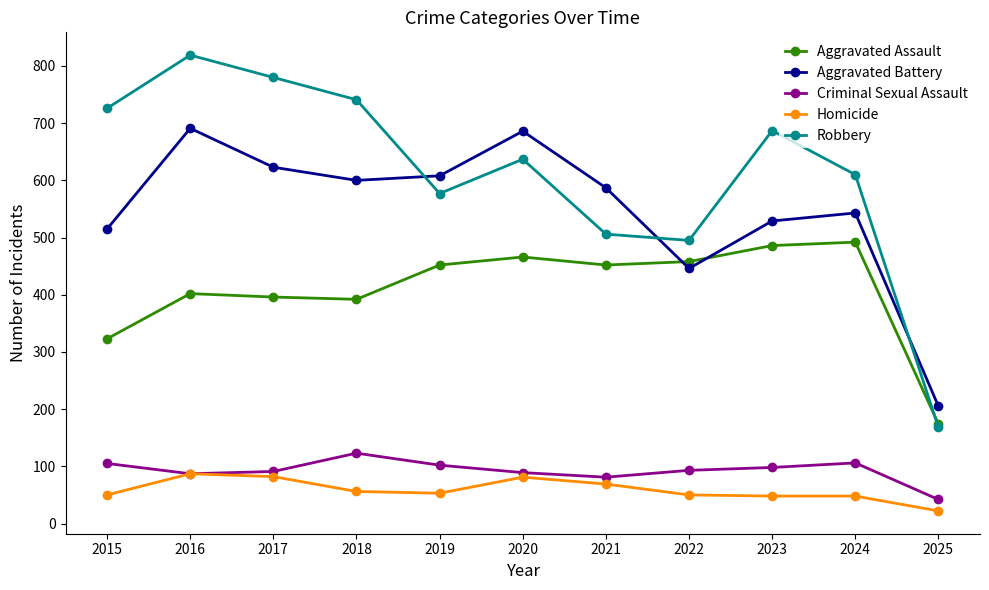

True or false: Aggravated Battery and Robbery intersect in this chart.

True